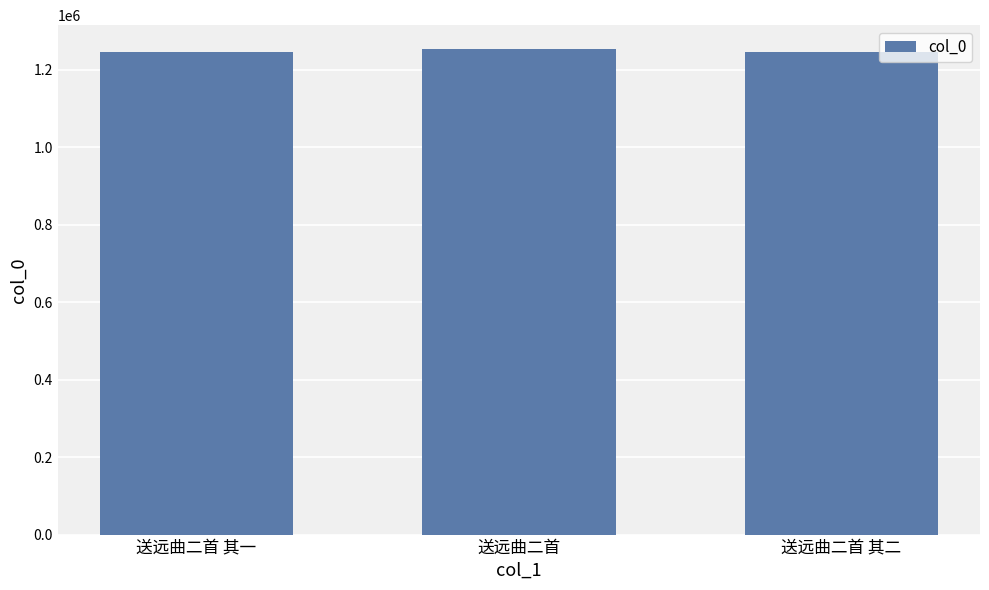

What is the minimum value shown in the chart?

1244964